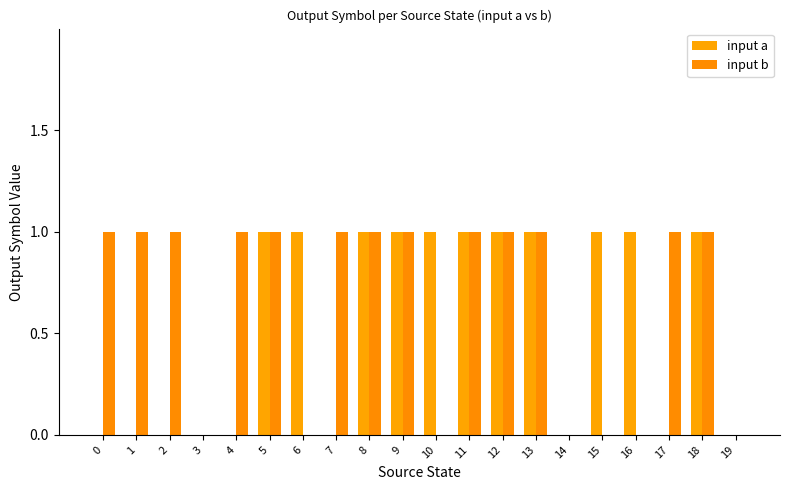

How many groups of bars are there?

20